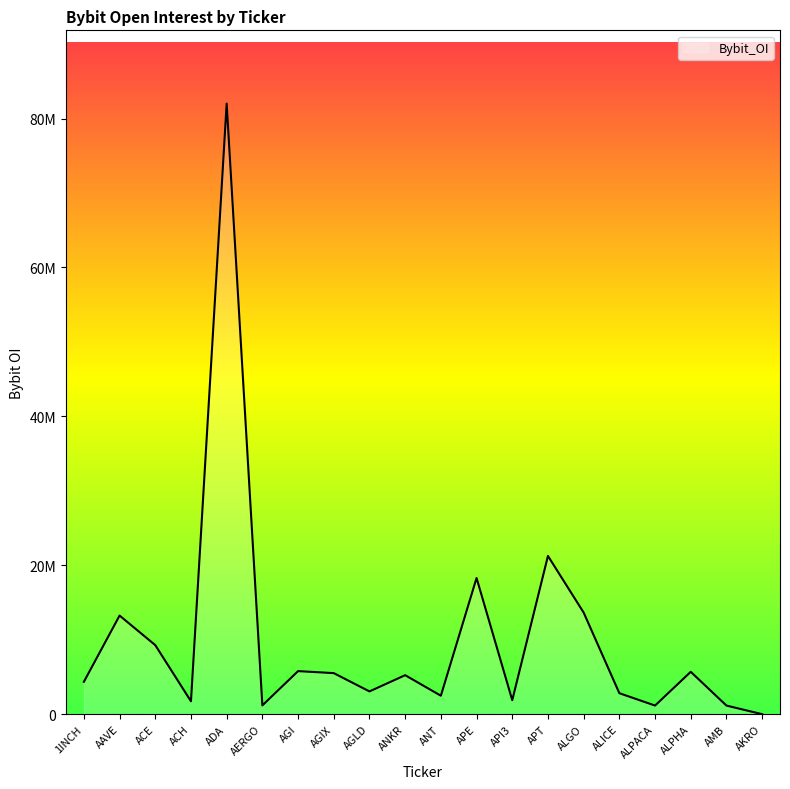

What is the ratio of the value at ACH to the value at AAVE?

0.1